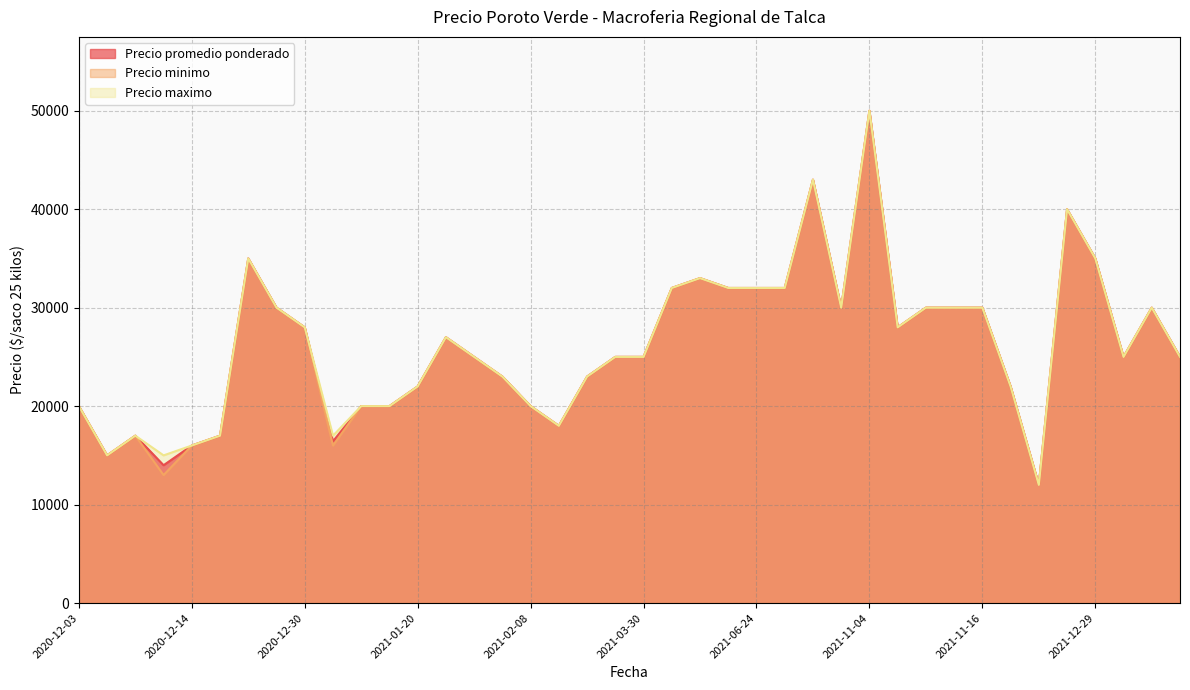

Which series changed the most between 2020-12-10 and 2022-01-17?

Precio promedio ponderado